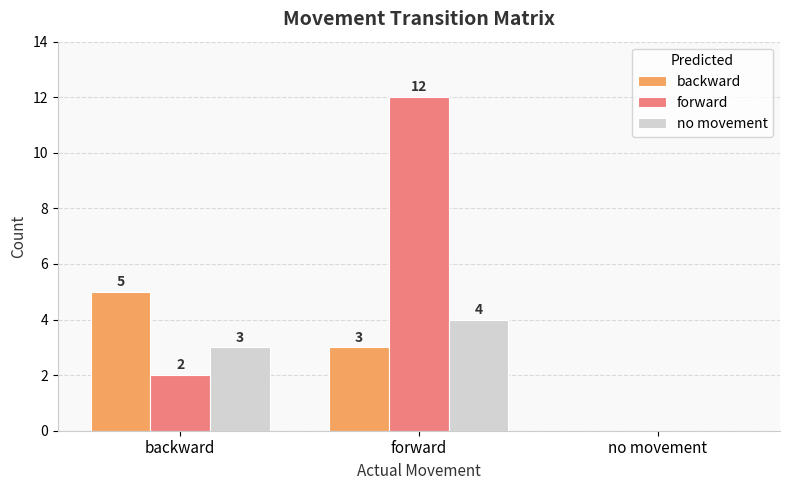

At which label is backward closest to 2?

forward